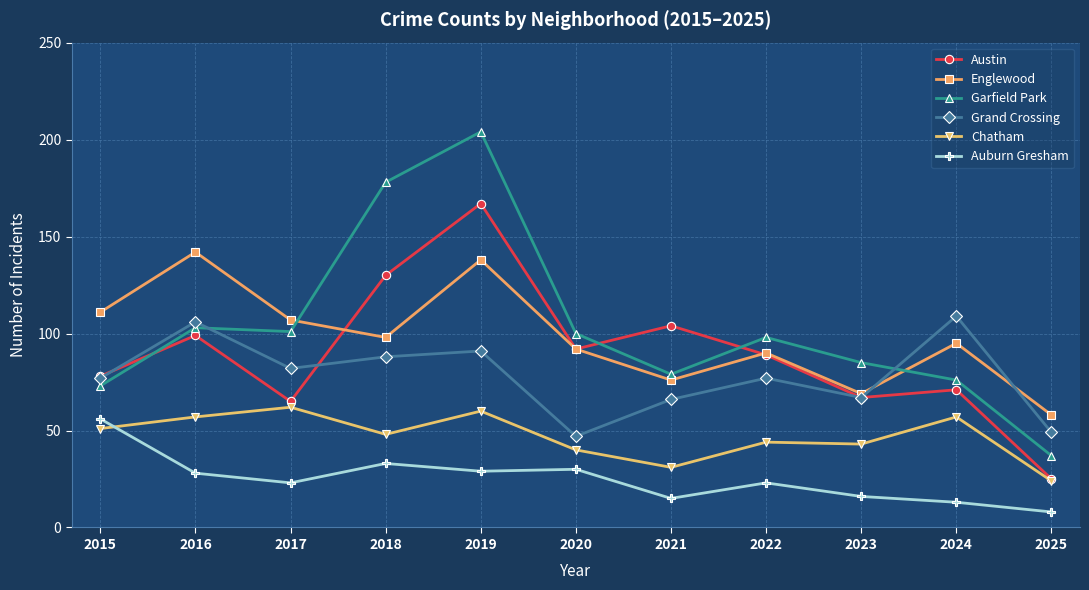

What value does the Englewood series have at 2018?

98